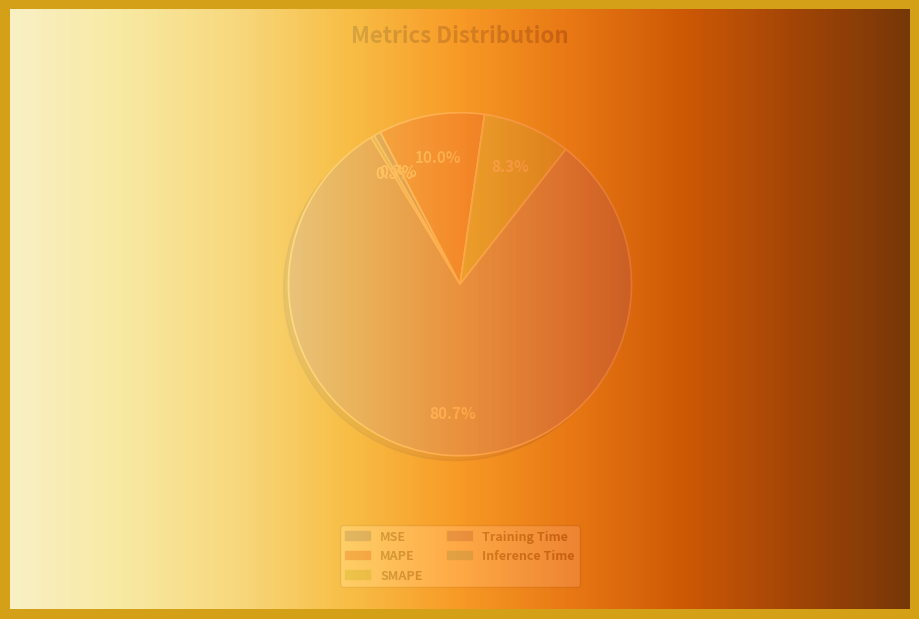

What is the majority slice?

Training Time